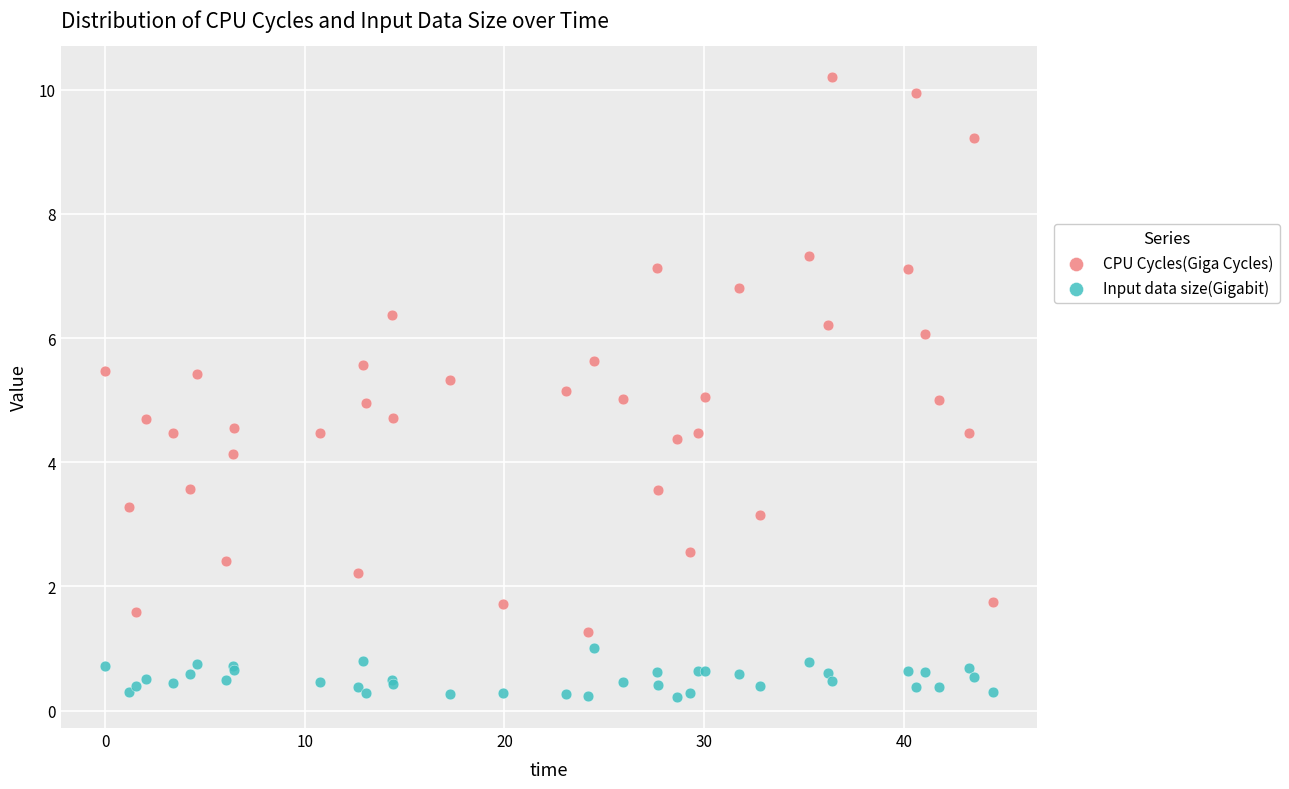

Which series reaches the maximum Y coordinate?

CPU Cycles(Giga Cycles)